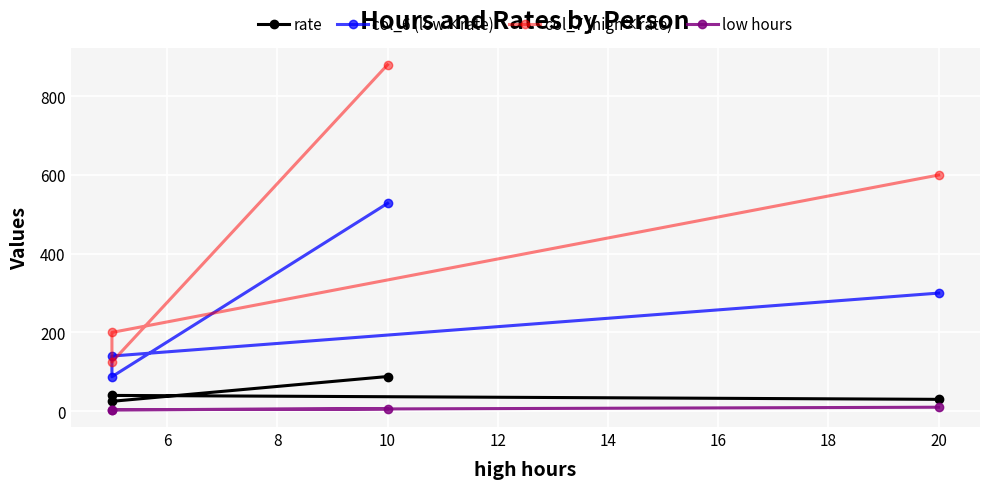

The value of rate at 6 is 40.0. True or false?

True